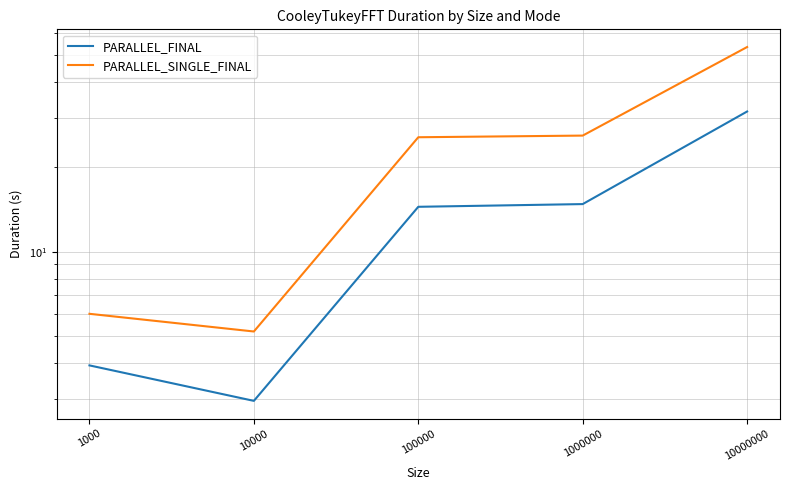

What is the lowest value of the PARALLEL_SINGLE_FINAL series?

5.2